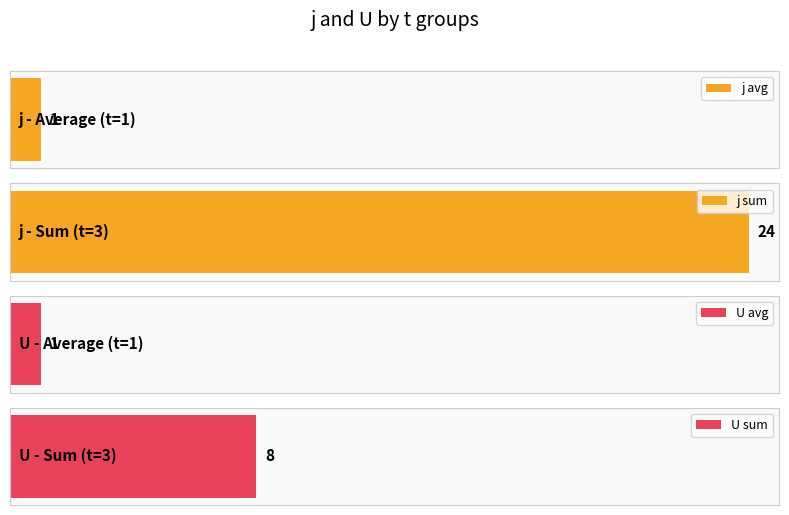

At which label is U closest to 1?

1